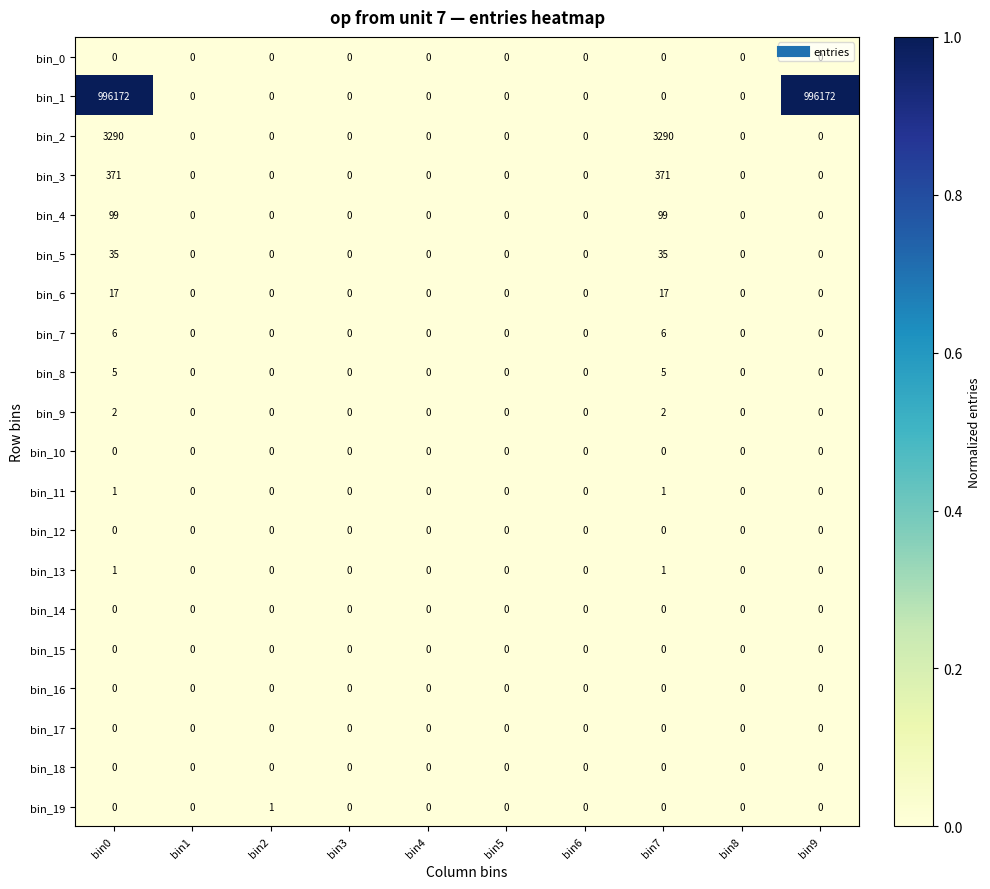

Which series has the widest spread of values?

bin_1